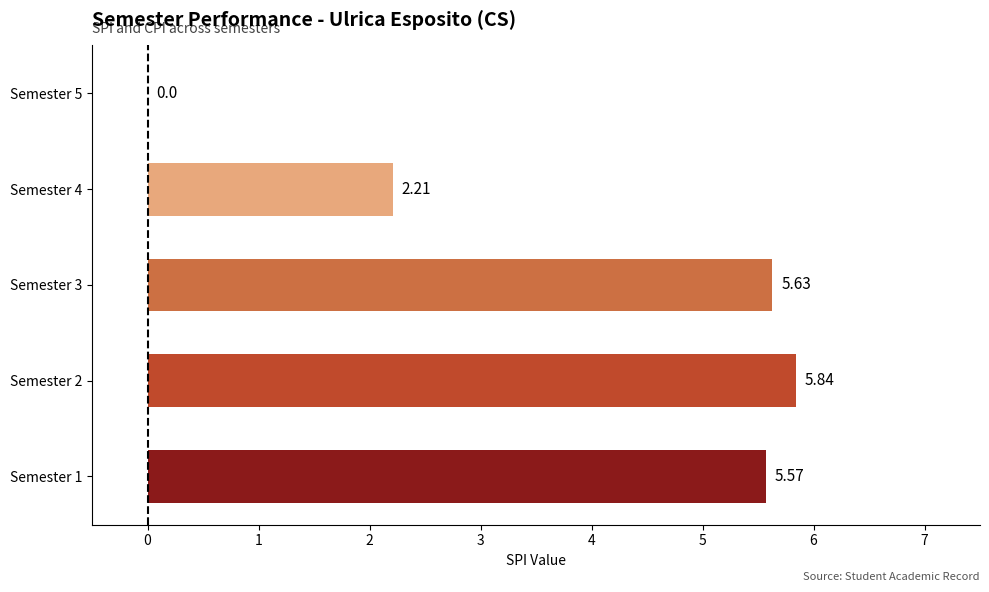

What is the sum of the values at Semester 3 and Semester 4?

7.8